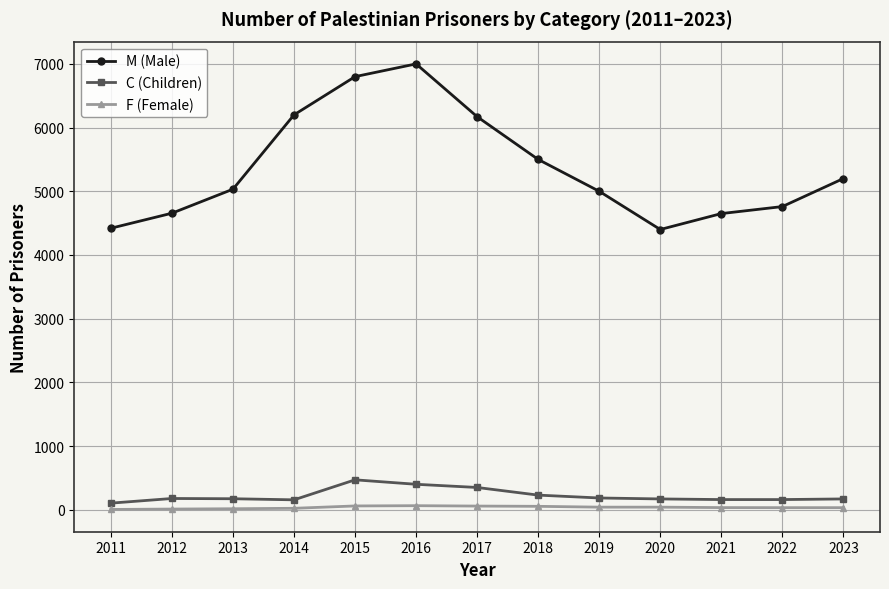

What are all the series names shown in the legend?

M (Male), C (Children), F (Female)